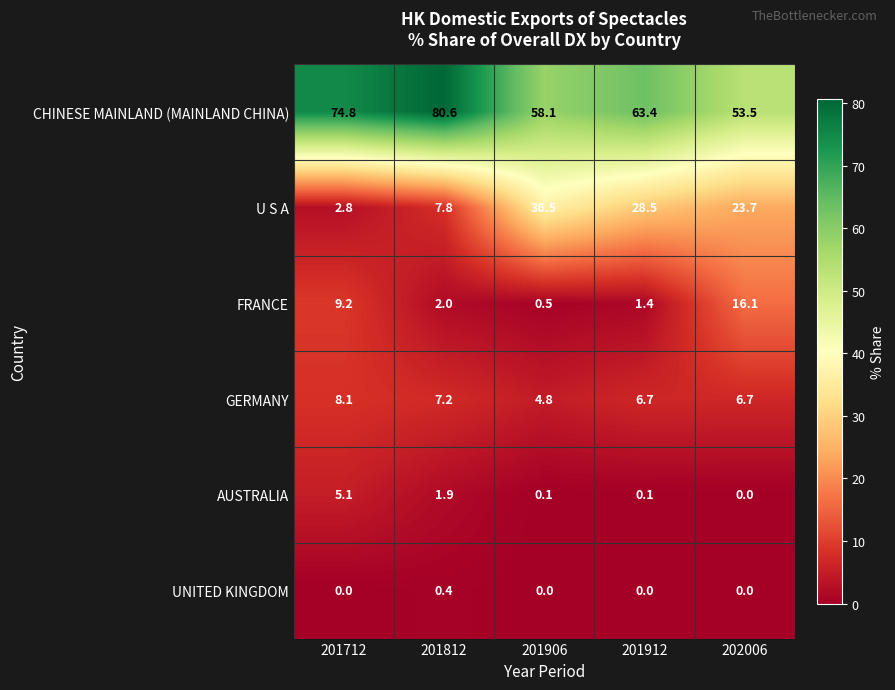

Reading right to left, list all the values displayed in this chart.

CHINESE MAINLAND (MAINLAND CHINA): 53.5	63.4	58.1	80.6	74.8
U S A: 23.7	28.5	36.5	7.8	2.8
FRANCE: 16.1	1.4	0.5	2.0	9.2
GERMANY: 6.7	6.7	4.8	7.2	8.1
AUSTRALIA: 0.0	0.1	0.1	1.9	5.1
UNITED KINGDOM: 0.0	0.0	0.0	0.4	0.0